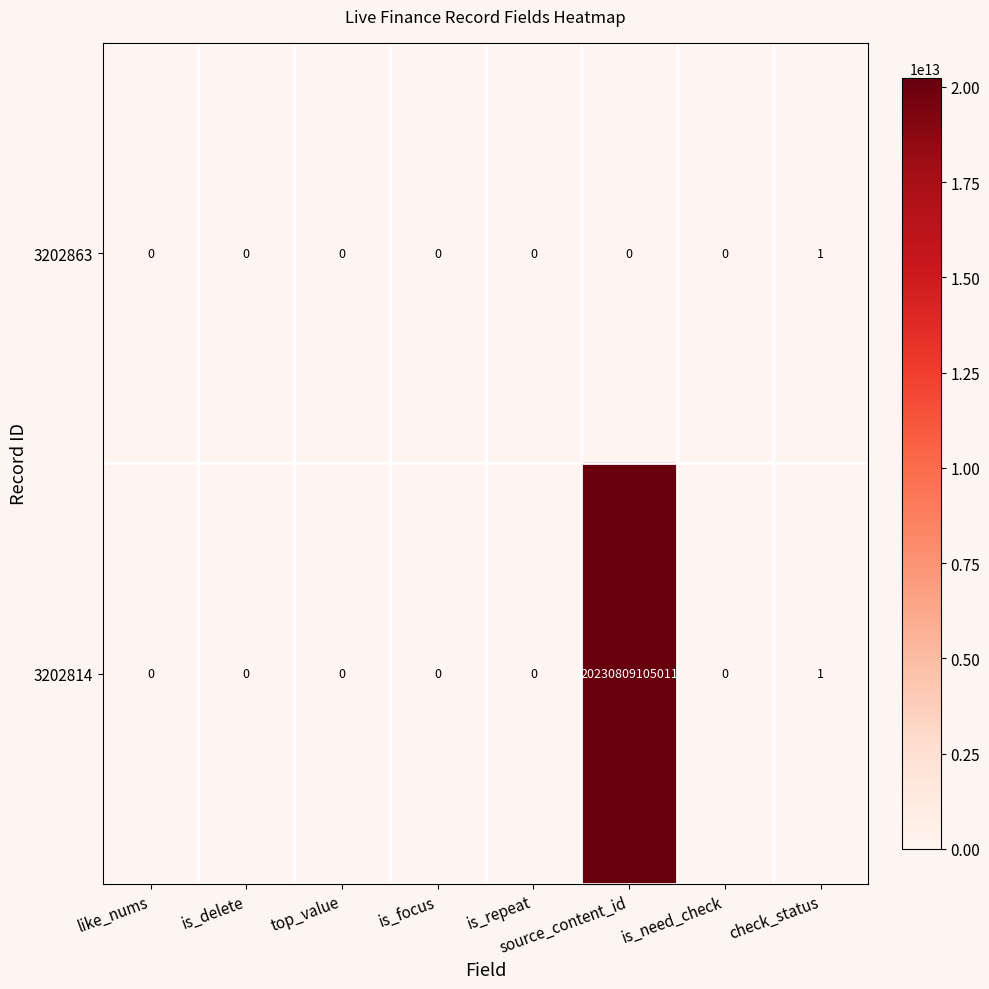

The value of 3202814 at like_nums is 0. True or false?

True